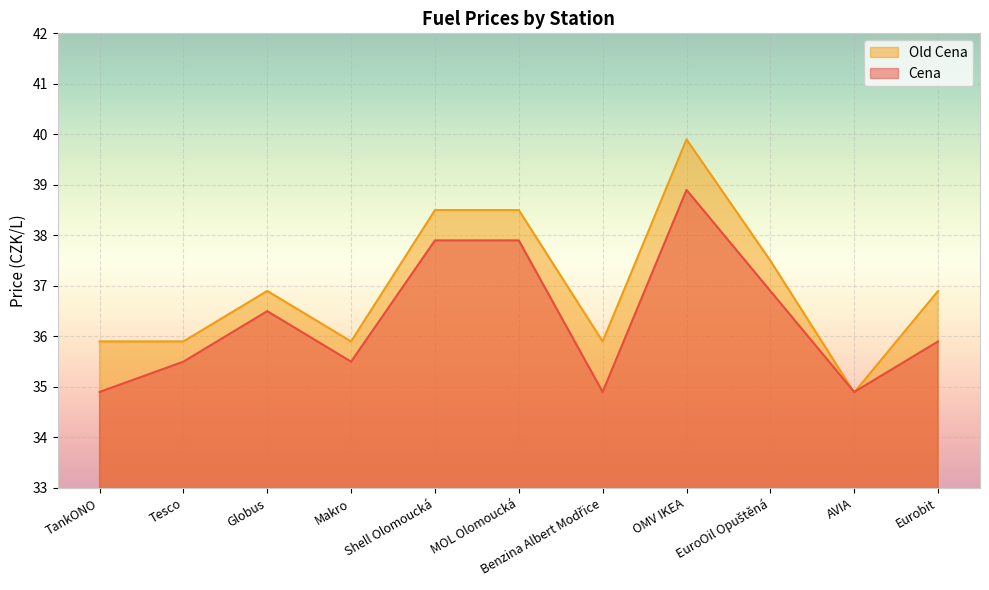

What is the difference between the Old Cena values at MOL Olomoucká and Makro?

2.6